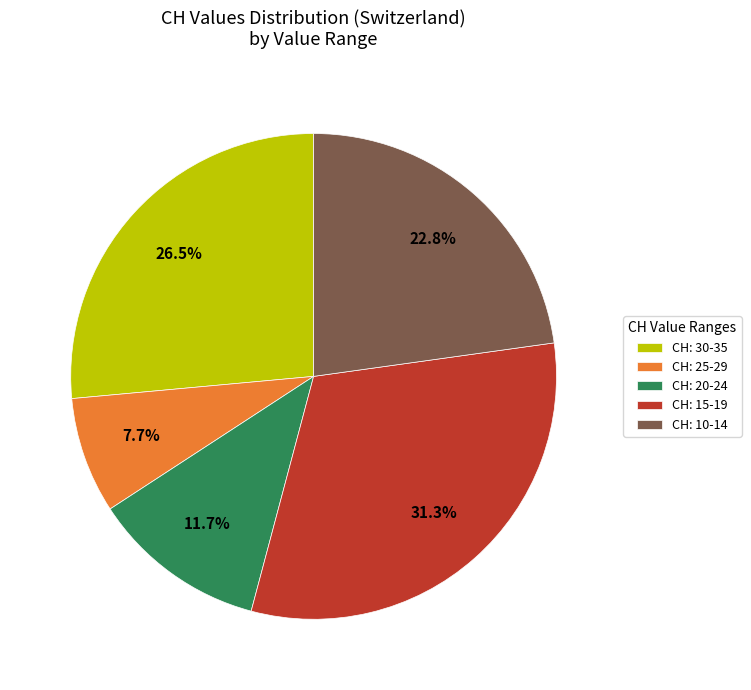

Approximately how many times larger is the value at CH: 30-35 compared to CH: 20-24?

2.3